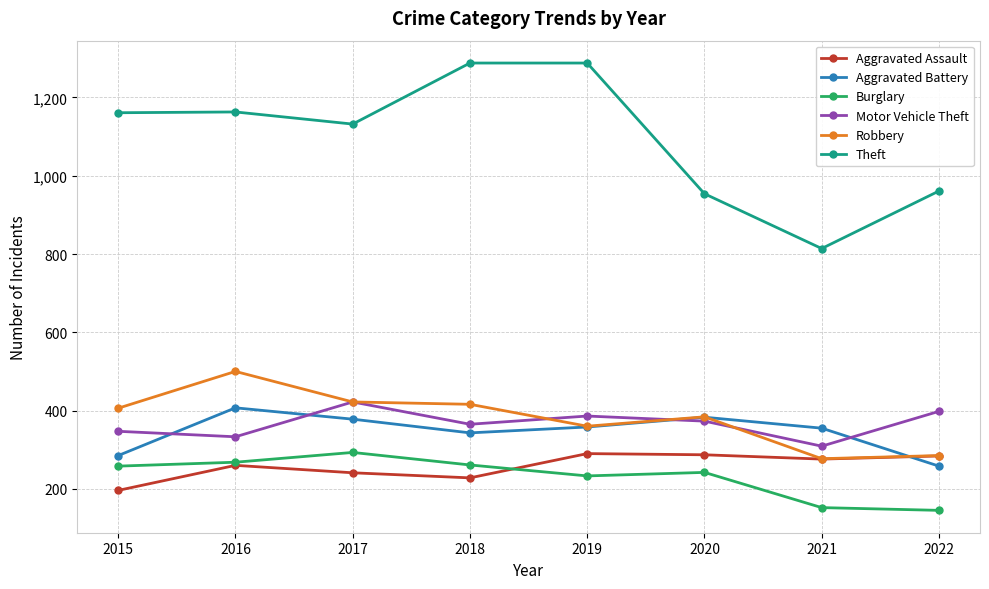

What is the spread (max minus min) of values at 2016?

903